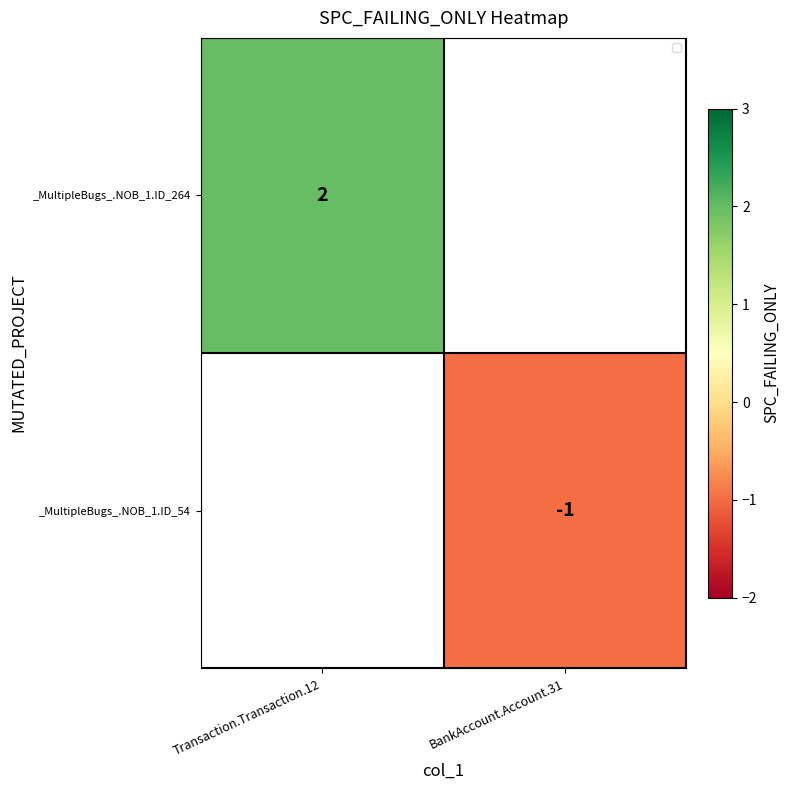

Is the value of _MultipleBugs_.NOB_1.ID_54 at BankAccount.Account.31 greater than the value of _MultipleBugs_.NOB_1.ID_264 at Transaction.Transaction.12?

No